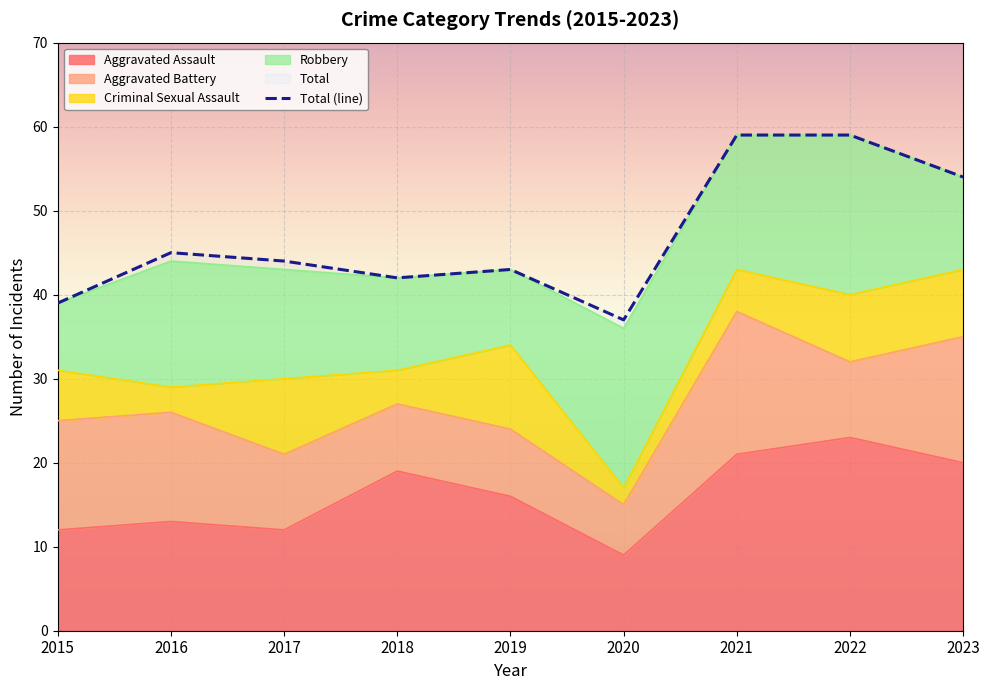

How many values exceed 44?

4